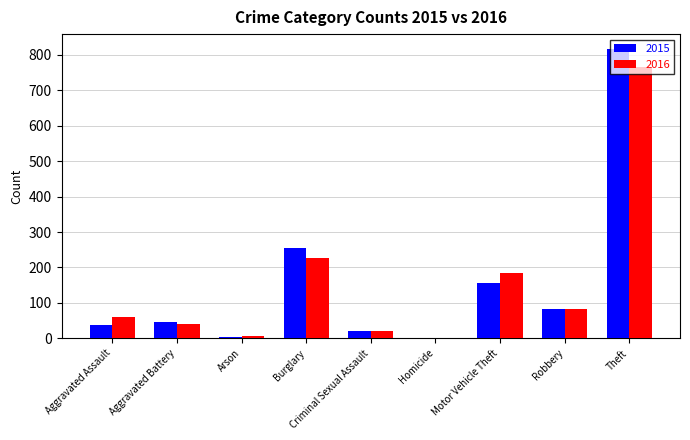

How many groups of bars are there?

9